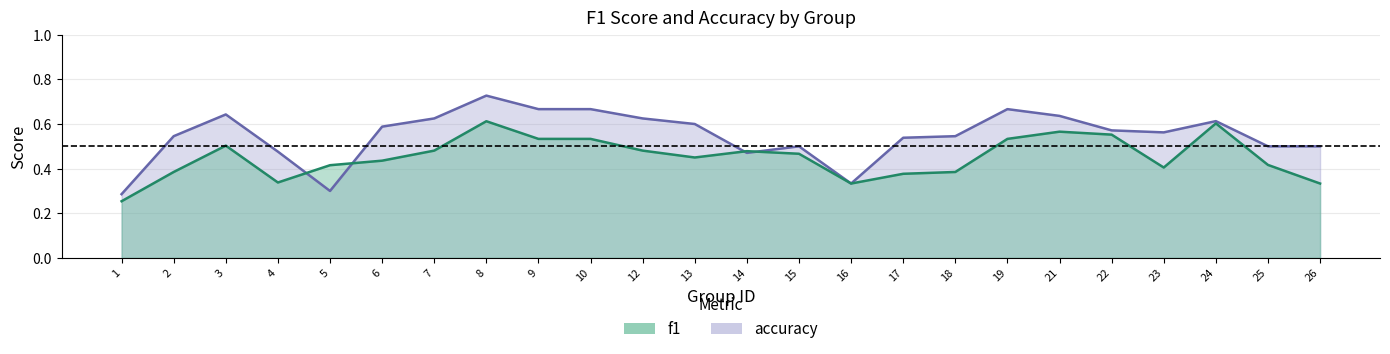

Rank the series by their average value, from lowest to highest.

f1, accuracy